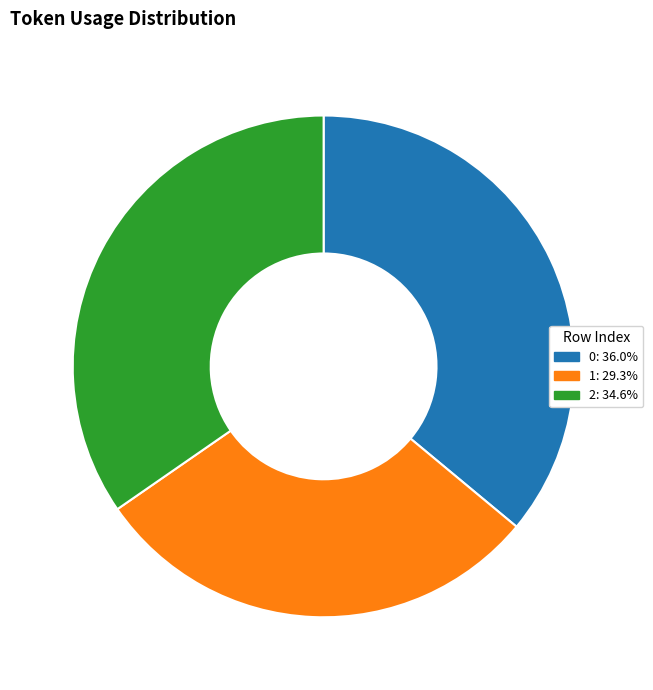

Approximately how many times larger is the value at 2: 34.6% compared to 1: 29.3%?

1.2